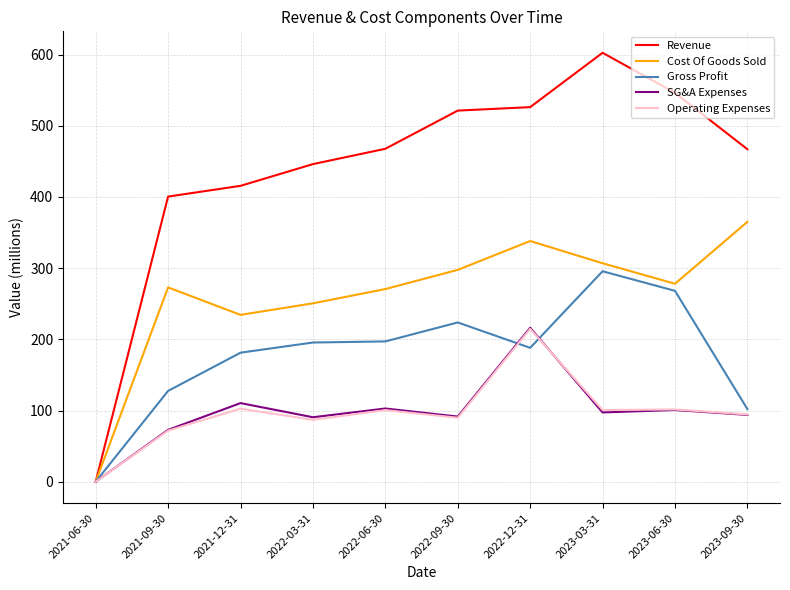

Read the Gross Profit value at 2022-06-30.

197.1